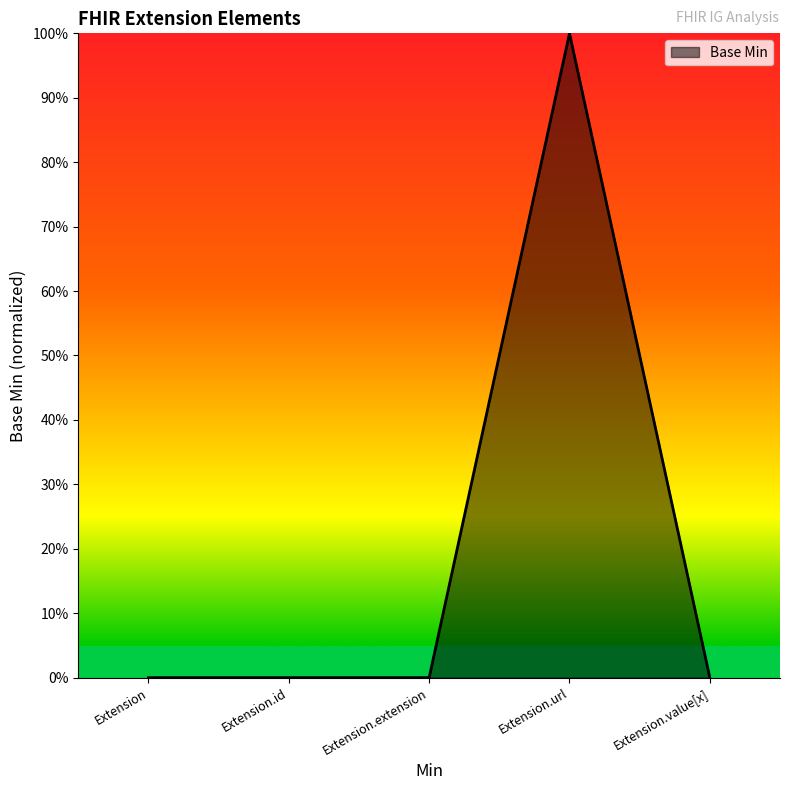

Between Extension.url and Extension.extension, which is larger?

Extension.url